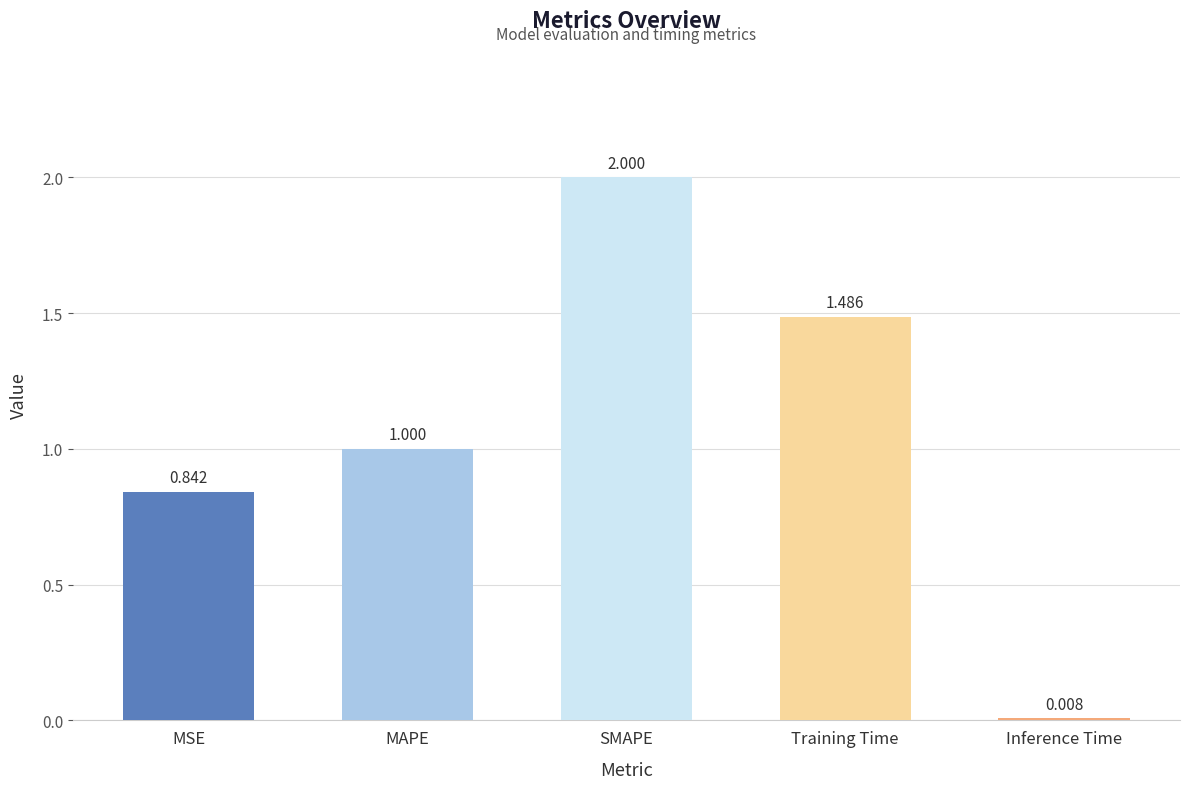

How many data points are above 1?

3